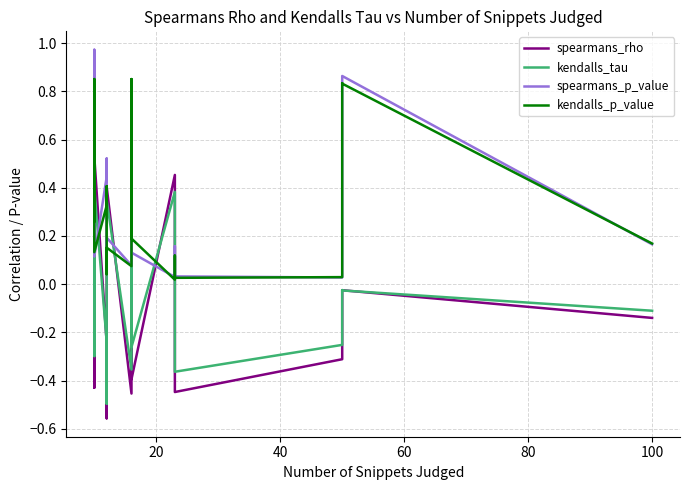

What is the difference between the second highest and second lowest values in the kendalls_p_value series?

0.8